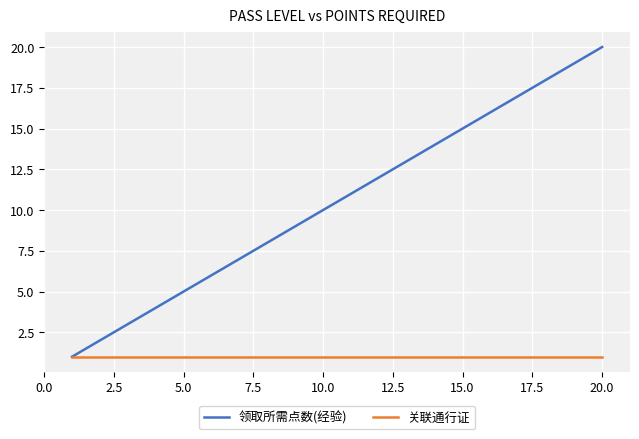

Which series has the largest total across all categories?

领取所需点数(经验)